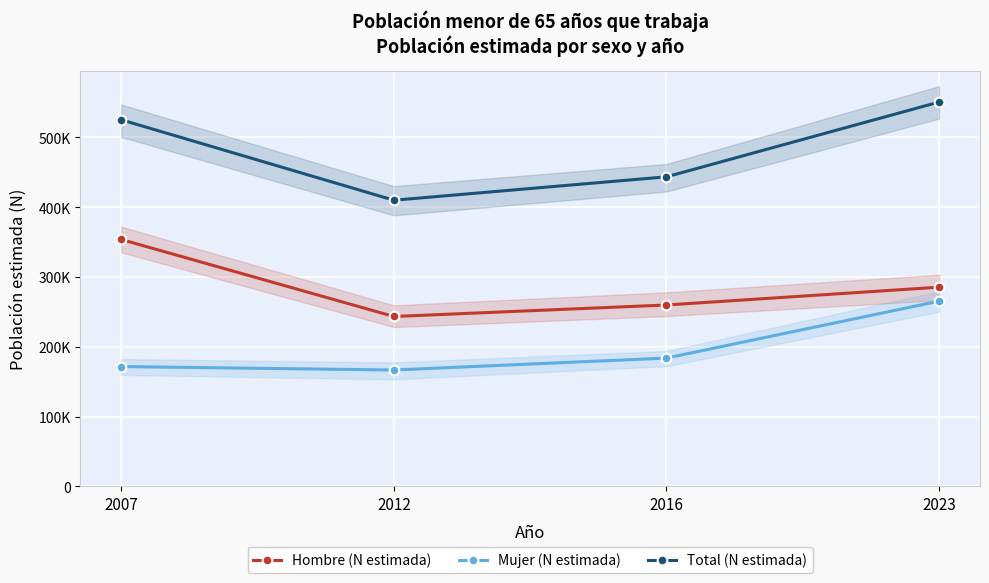

At 2012, list the series in order from largest to smallest.

Total (N estimada), Hombre (N estimada), Mujer (N estimada)